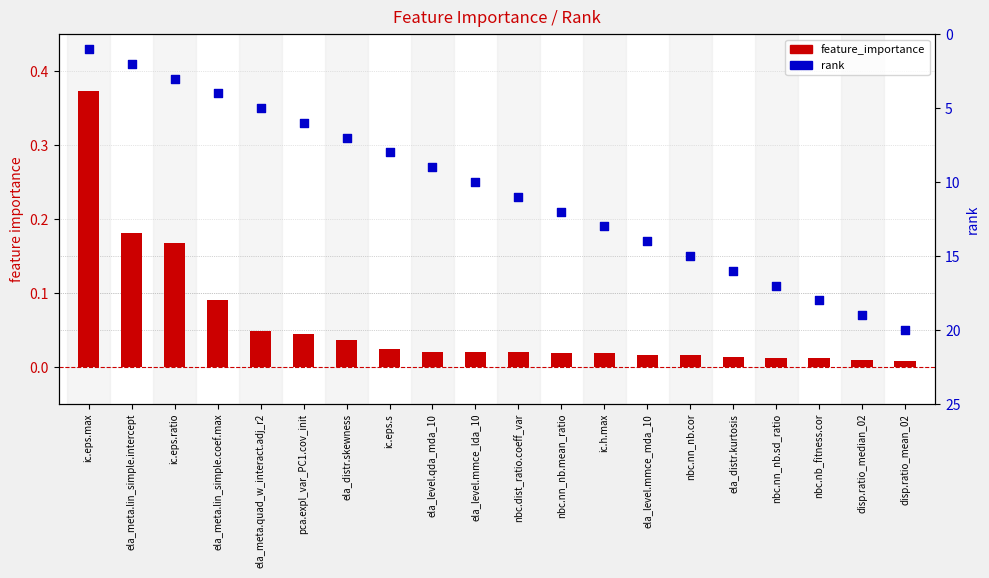

At how many categories does at least one series exceed 2?

18